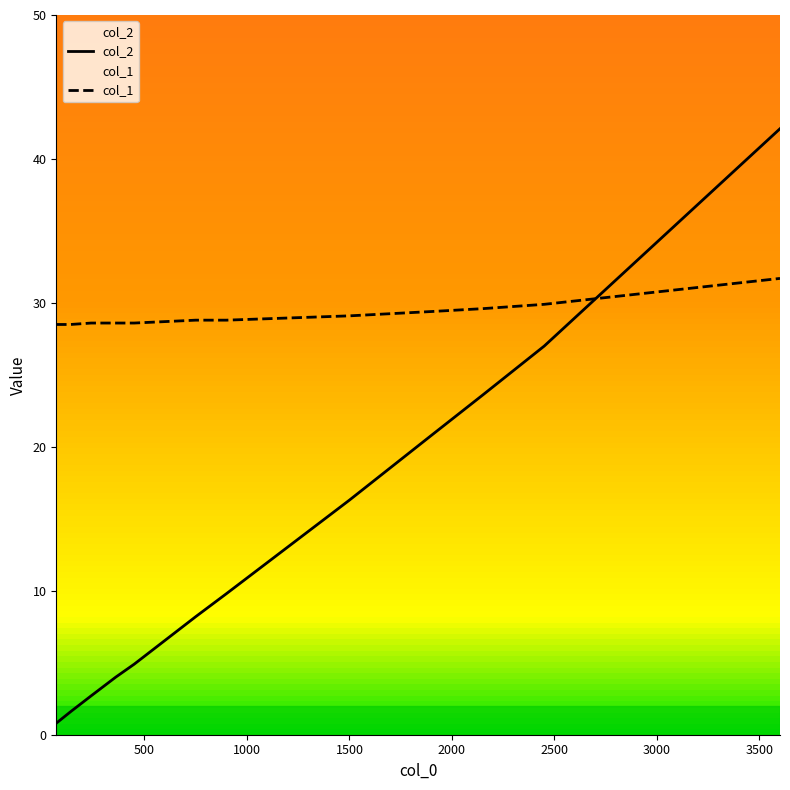

What is the highest value of the col_2 series?

42.1